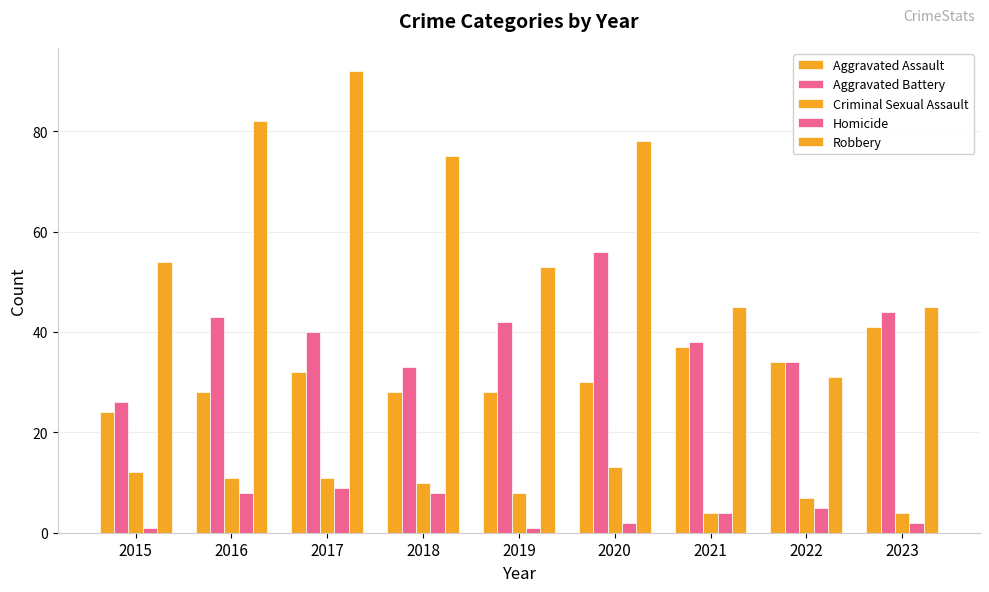

Count the number of categories in the chart.

9